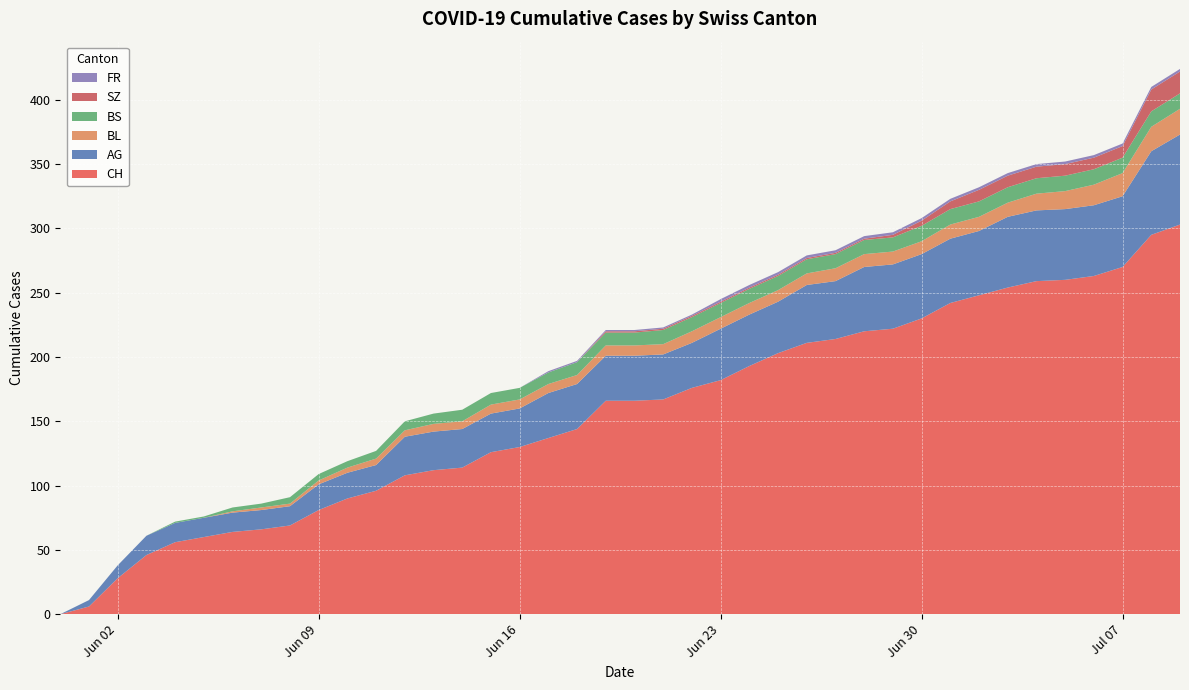

Reading left to right, what are all the values shown in this chart?

CH: 0=0	1=6	2=28	3=46	4=56	5=60	6=64	7=66	8=69	9=81	10=90	11=96	12=108	13=112	14=114	15=126	16=130	17=137	18=144	19=166	20=166	21=167	22=176	23=182	24=193	25=203	26=211	27=214	28=220	29=222	30=230	31=242	32=248	33=254	34=259	35=260	36=263	37=270	38=295	39=303
AG: 0=0	1=5	2=10	3=15	4=15	5=15	6=15	7=15	8=15	9=20	10=20	11=20	12=30	13=30	14=30	15=30	16=30	17=35	18=35	19=35	20=35	21=35	22=35	23=40	24=40	25=40	26=45	27=45	28=50	29=50	30=50	31=50	32=50	33=55	34=55	35=55	36=55	37=55	38=65	39=70
BL: 0=0	1=0	2=0	3=0	4=0	5=0	6=1	7=2	8=2	9=3	10=4	11=5	12=5	13=6	14=6	15=7	16=7	17=7	18=7	19=8	20=8	21=8	22=9	23=9	24=9	25=9	26=9	27=10	28=10	29=10	30=10	31=11	32=11	33=11	34=13	35=14	36=16	37=18	38=19	39=20
BS: 0=0	1=0	2=0	3=0	4=1	5=1	6=3	7=3	8=5	9=5	10=5	11=6	12=7	13=8	14=9	15=9	16=9	17=9	18=10	19=10	20=10	21=11	22=11	23=11	24=11	25=11	26=11	27=11	28=11	29=11	30=12	31=12	32=12	33=12	34=12	35=12	36=12	37=12	38=12	39=12
SZ: 0=0	1=0	2=0	3=0	4=0	5=0	6=0	7=0	8=0	9=0	10=0	11=0	12=0	13=0	14=0	15=0	16=0	17=0	18=0	19=1	20=1	21=1	22=1	23=1	24=1	25=1	26=1	27=1	28=1	29=2	30=4	31=6	32=9	33=9	34=9	35=9	36=9	37=9	38=17	39=17
FR: 0=0	1=0	2=0	3=0	4=0	5=0	6=0	7=0	8=0	9=0	10=0	11=0	12=0	13=0	14=0	15=0	16=0	17=1	18=1	19=1	20=1	21=1	22=1	23=2	24=2	25=2	26=2	27=2	28=2	29=2	30=2	31=2	32=2	33=2	34=2	35=2	36=2	37=2	38=2	39=2